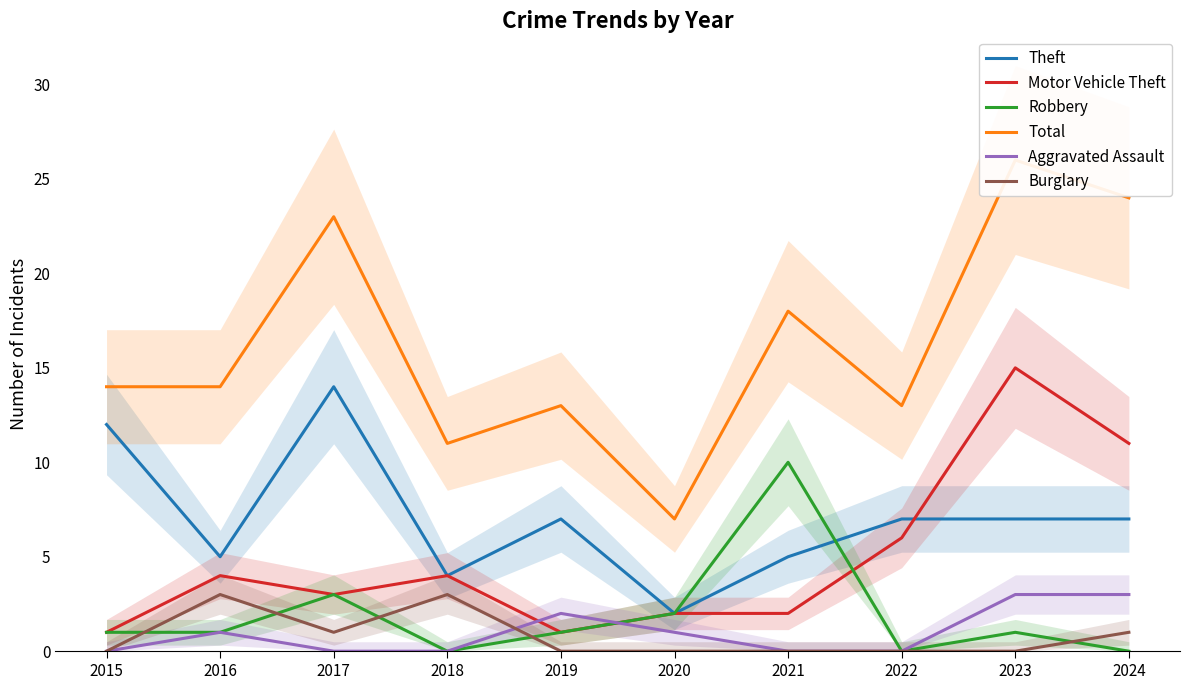

In Theft, how many points are higher than both neighbors (excluding endpoints)?

2